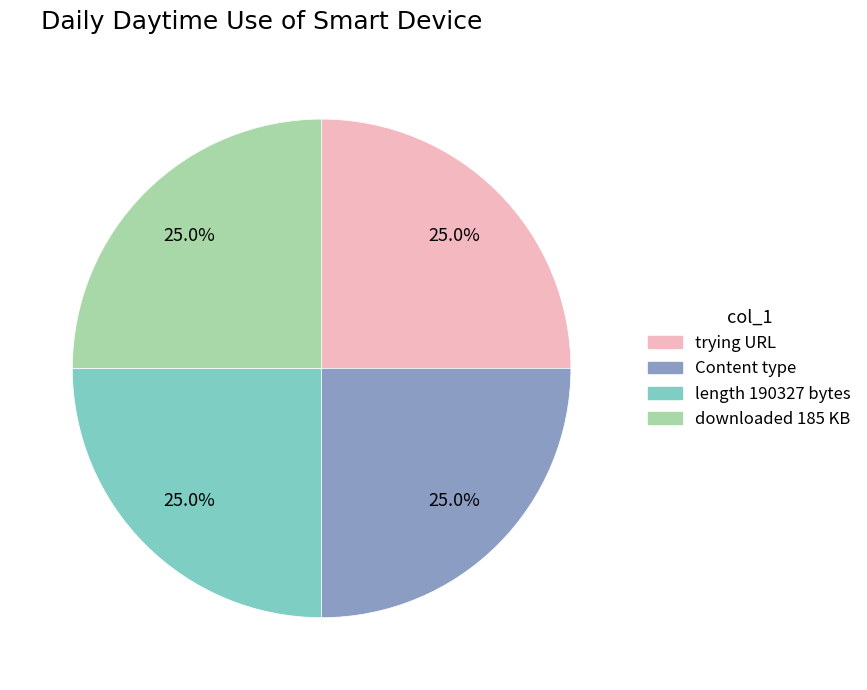

Is it true that Content type is 25% of the pie?

True